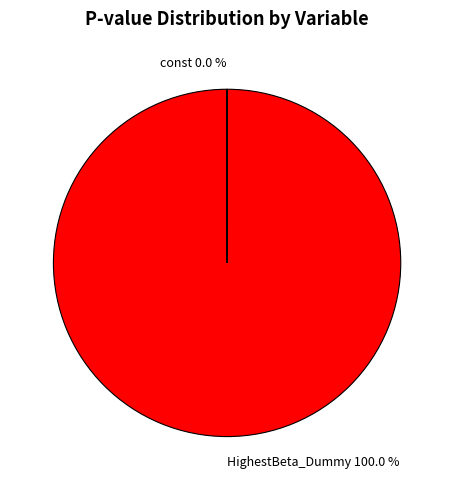

What is the largest slice in the pie chart?

HighestBeta_Dummy